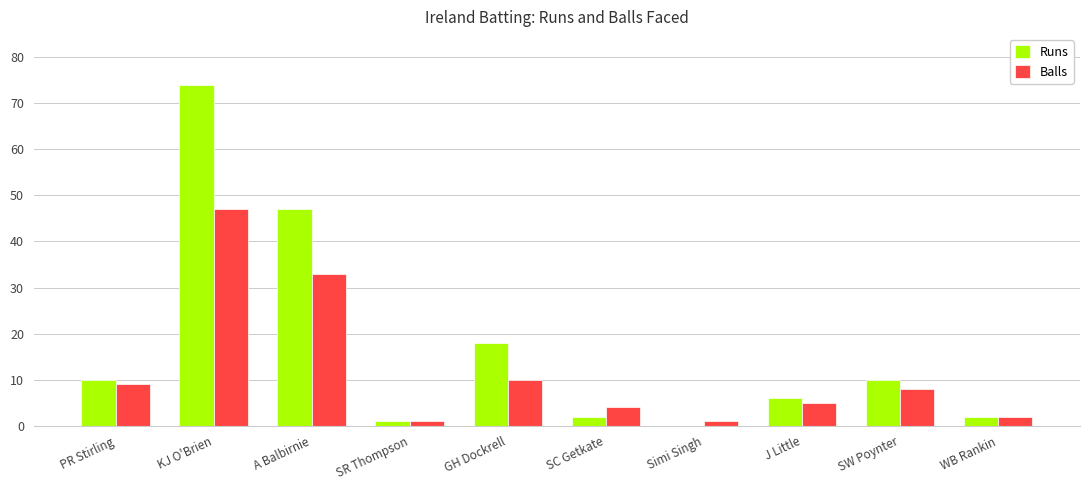

Which series changed the most between SR Thompson and SW Poynter?

Runs